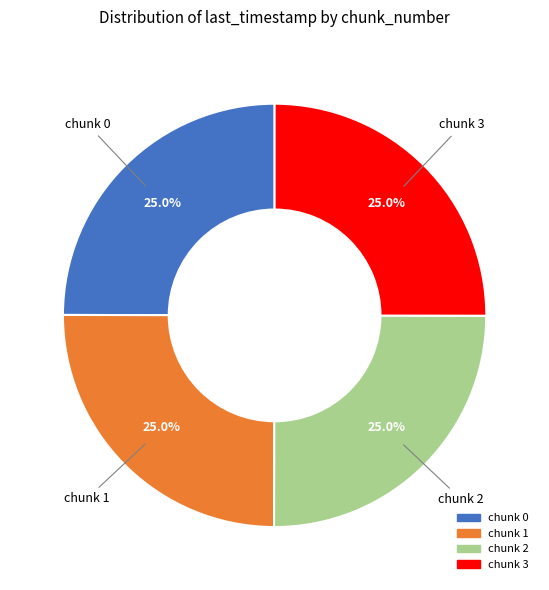

Is chunk 2 the majority of the pie?

No